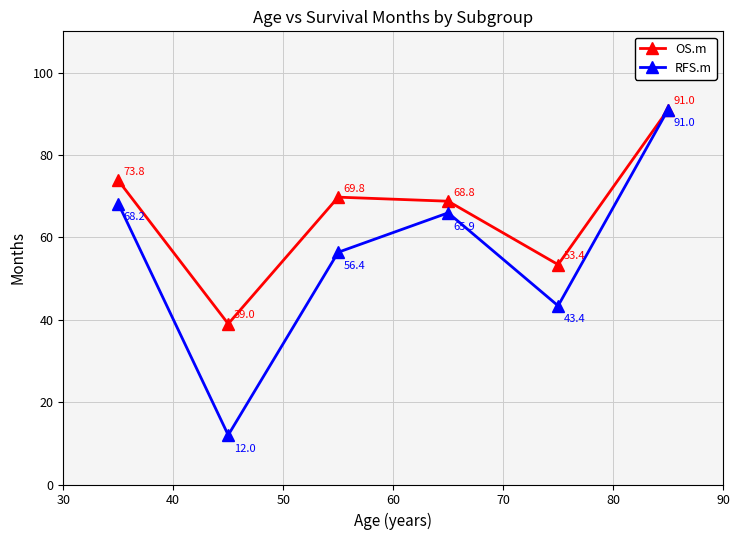

In OS.m, how many points are higher than both neighbors (excluding endpoints)?

1